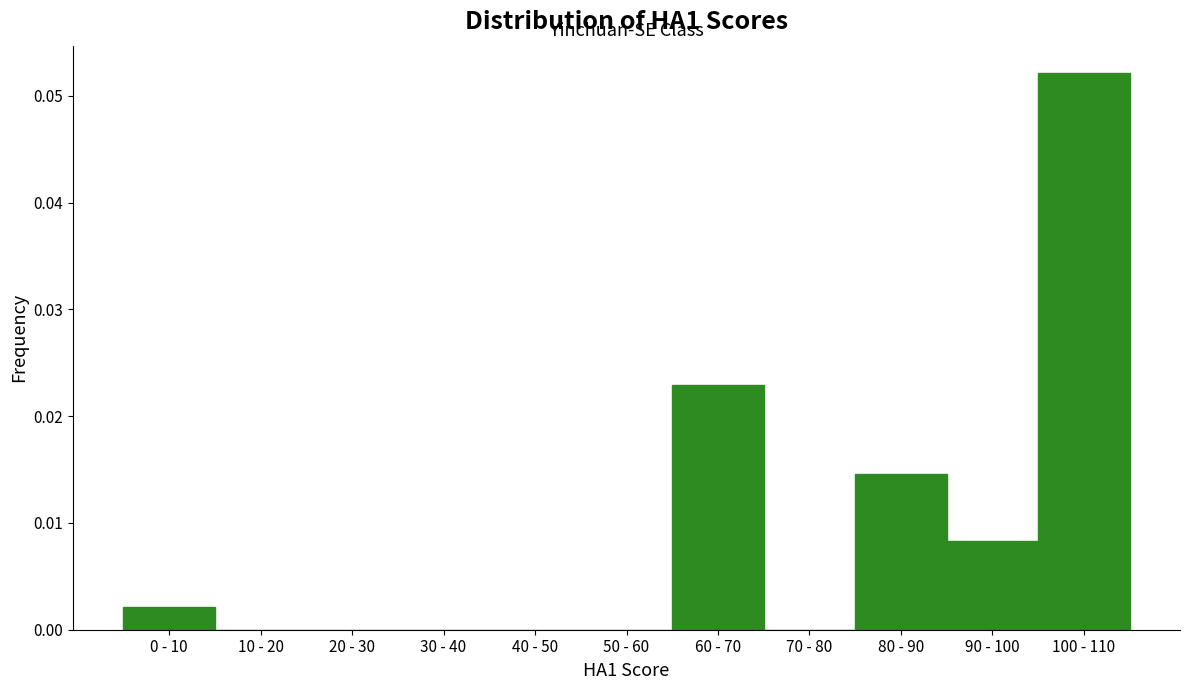

Is it true that the value at 100 - 110 is 0.0?

False